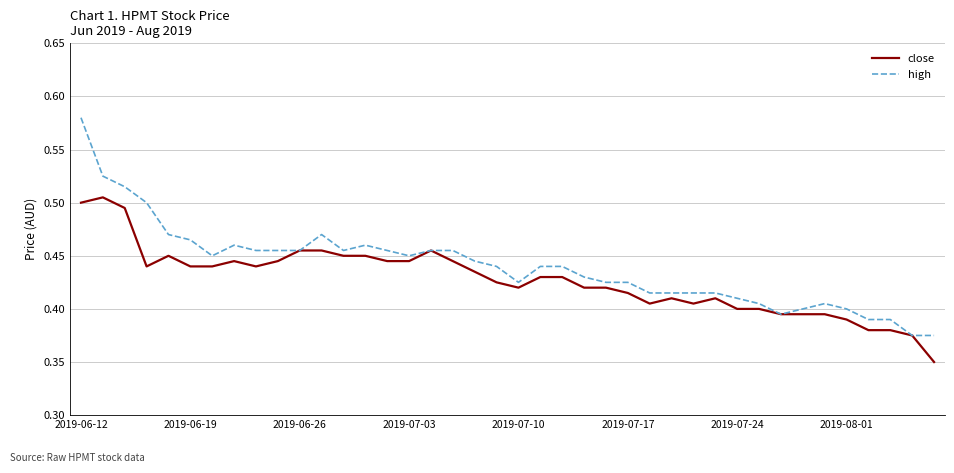

Which series has the widest spread of values?

high